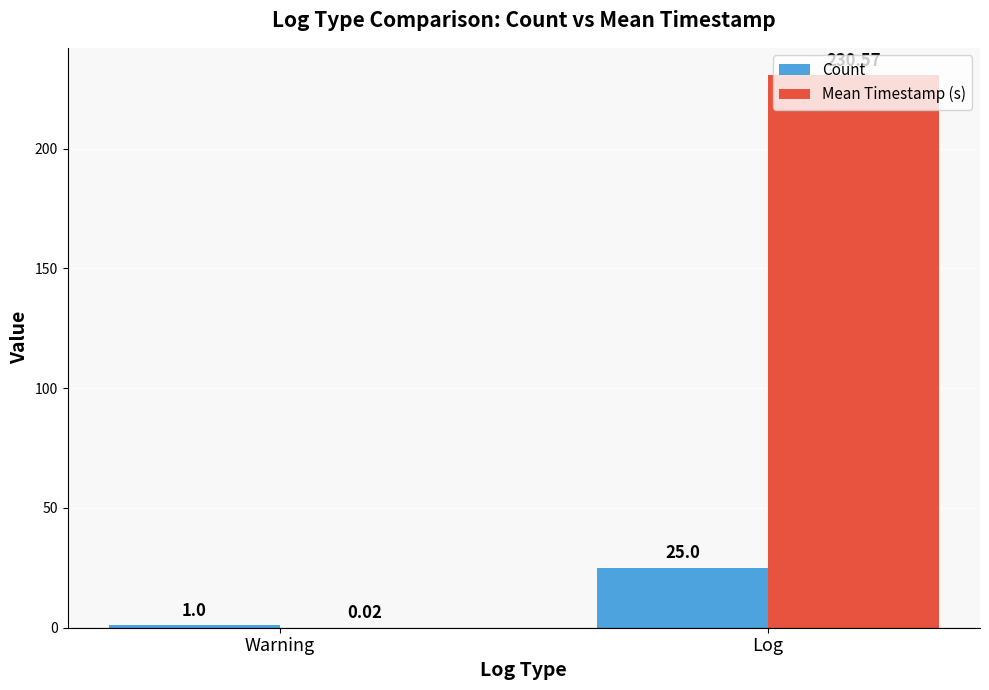

Which series changed the most between Warning and Log?

Mean Timestamp (s)